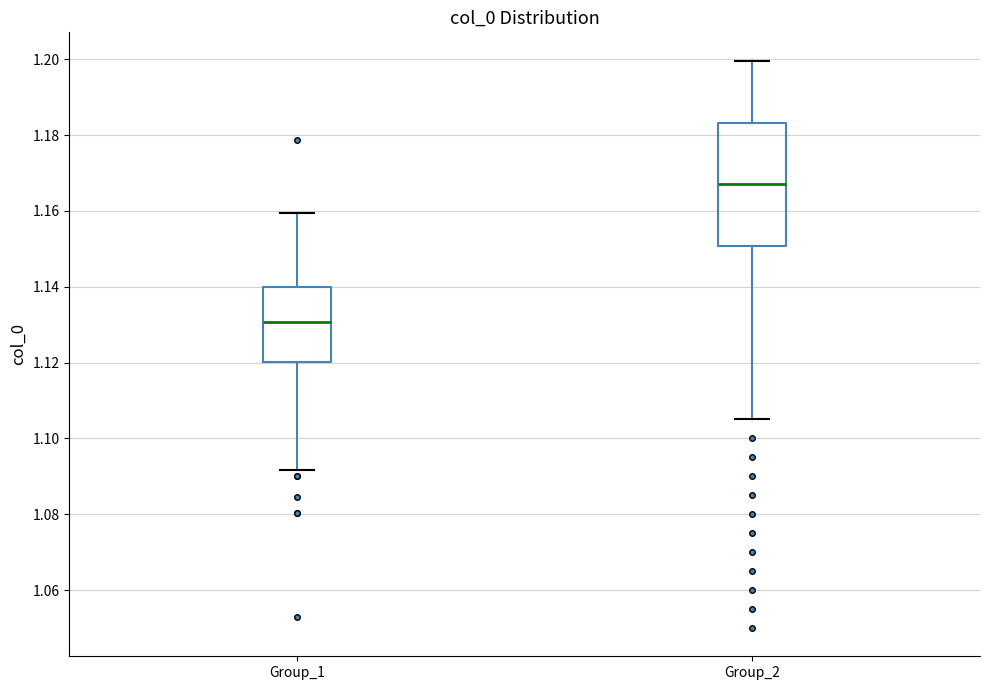

Which box has the highest median line?

Group_2